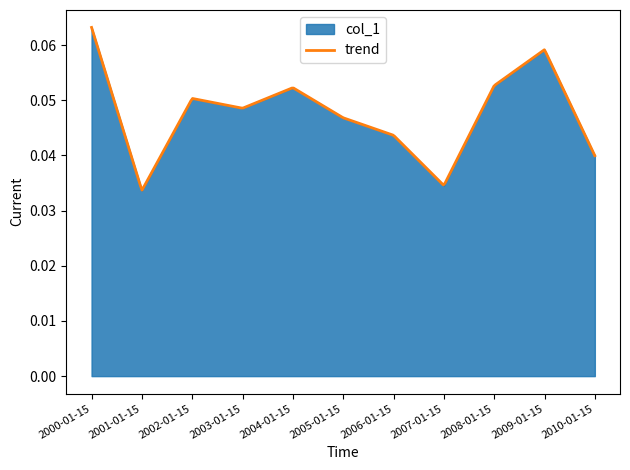

Where is the first local maximum?

2002-01-15